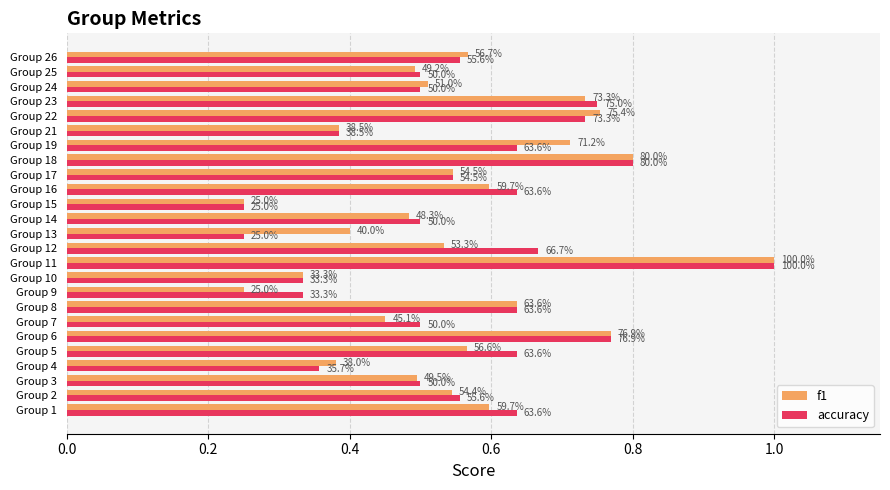

What is the difference between the second highest and minimum values in the f1 series?

0.6